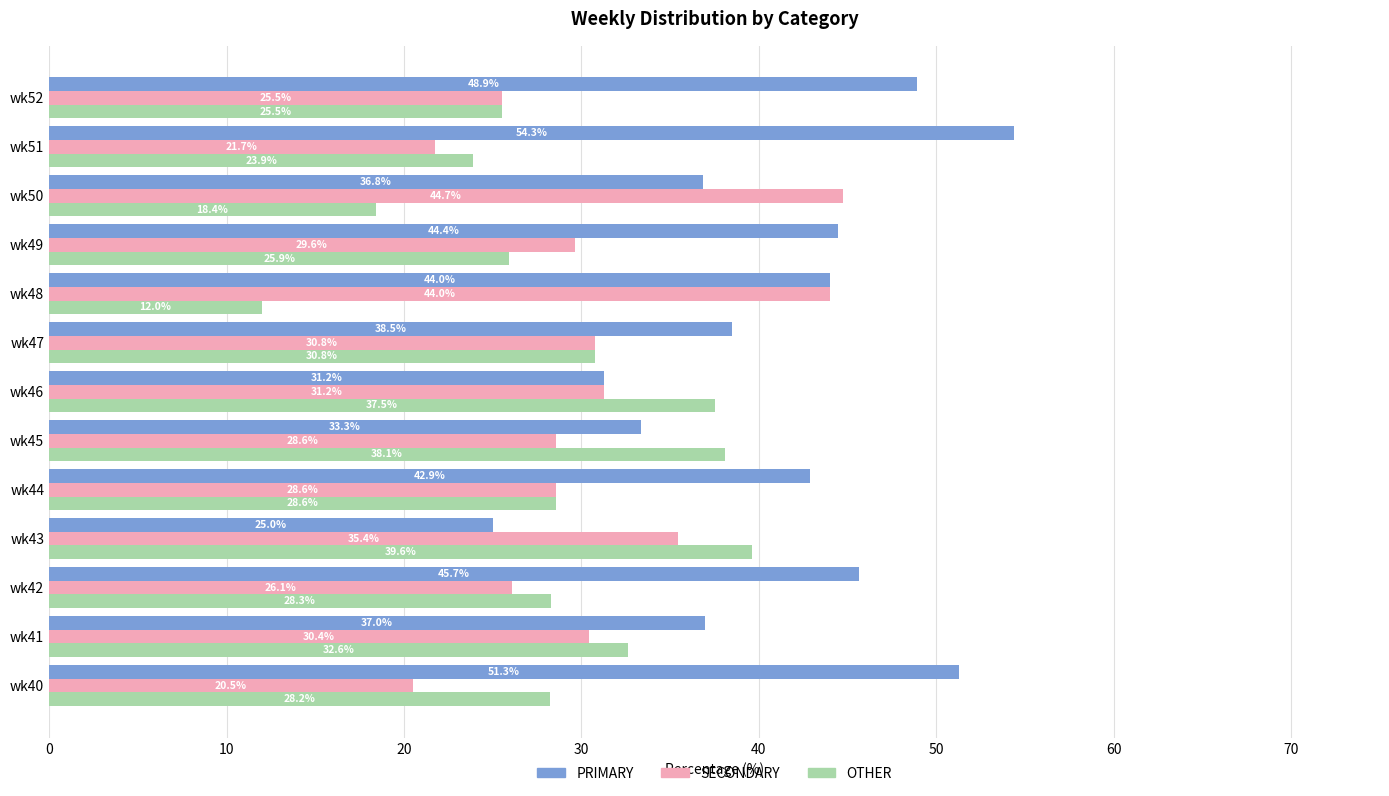

Which series has the largest total across all categories?

PRIMARY